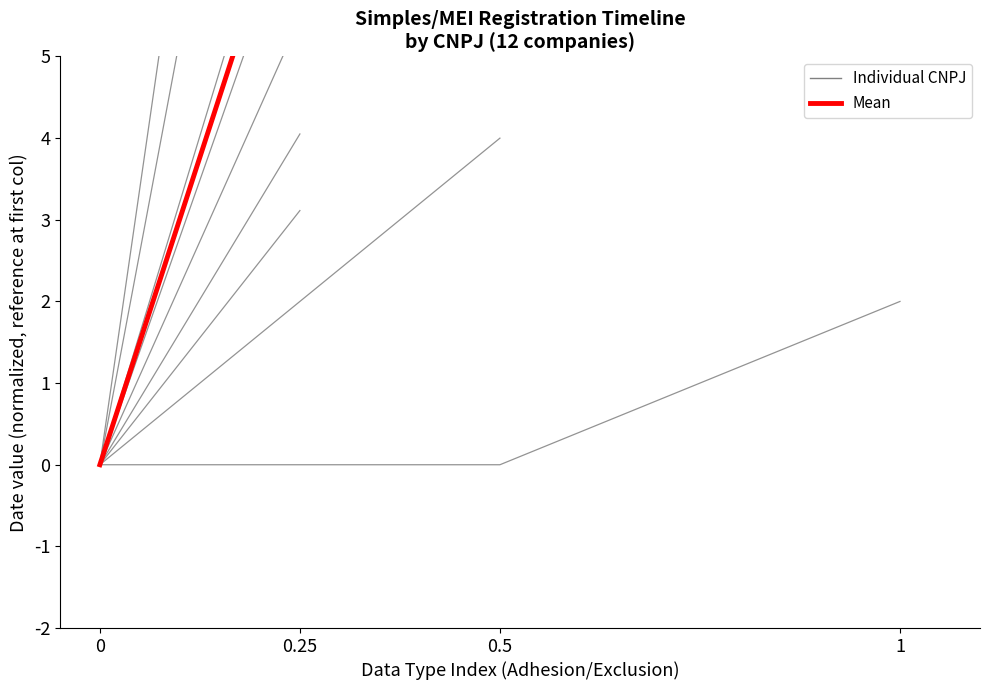

True or false: the data has more than 2 interior local peaks.

False